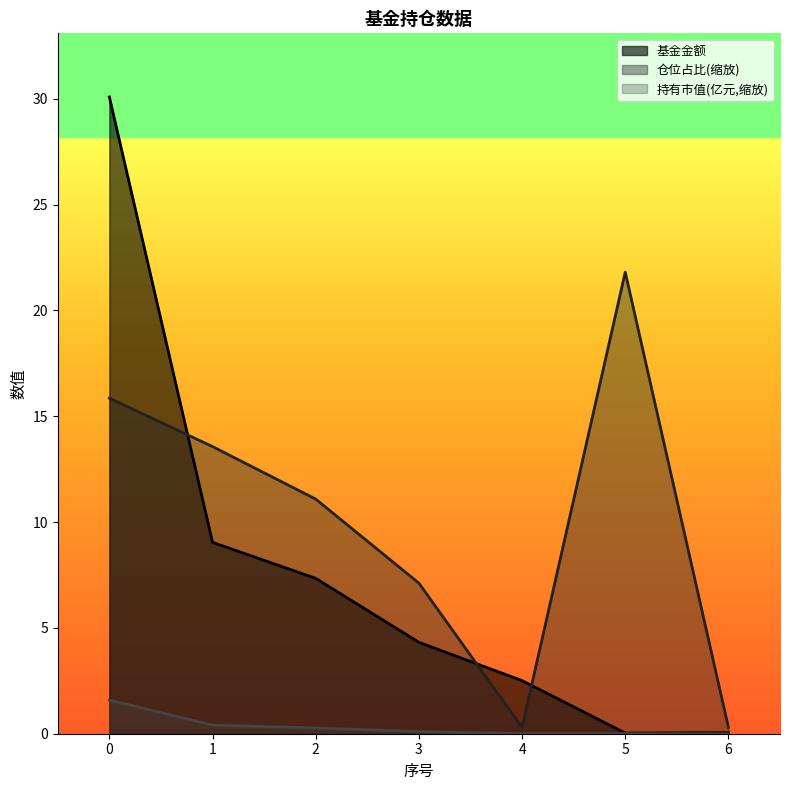

Which category has the lowest value in the 持有市值(亿元) series?

6